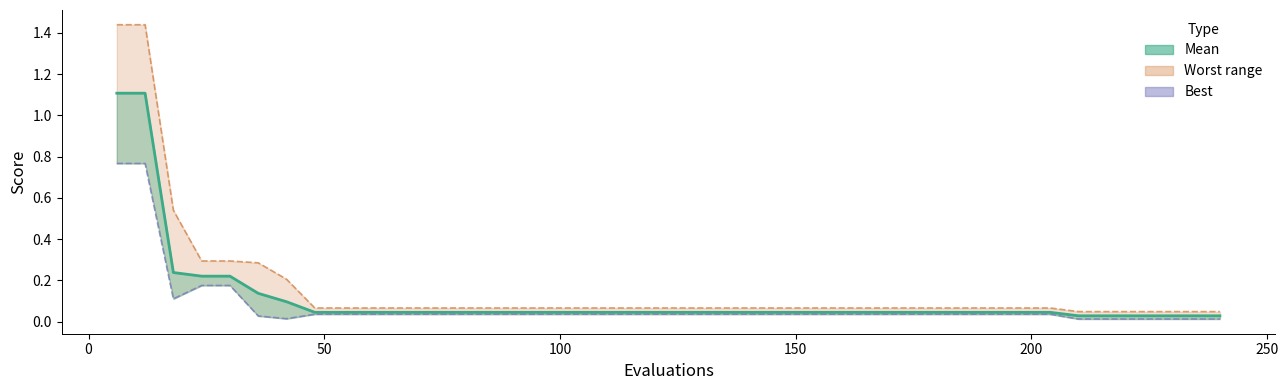

True or false: worst line and best line intersect in this chart.

False